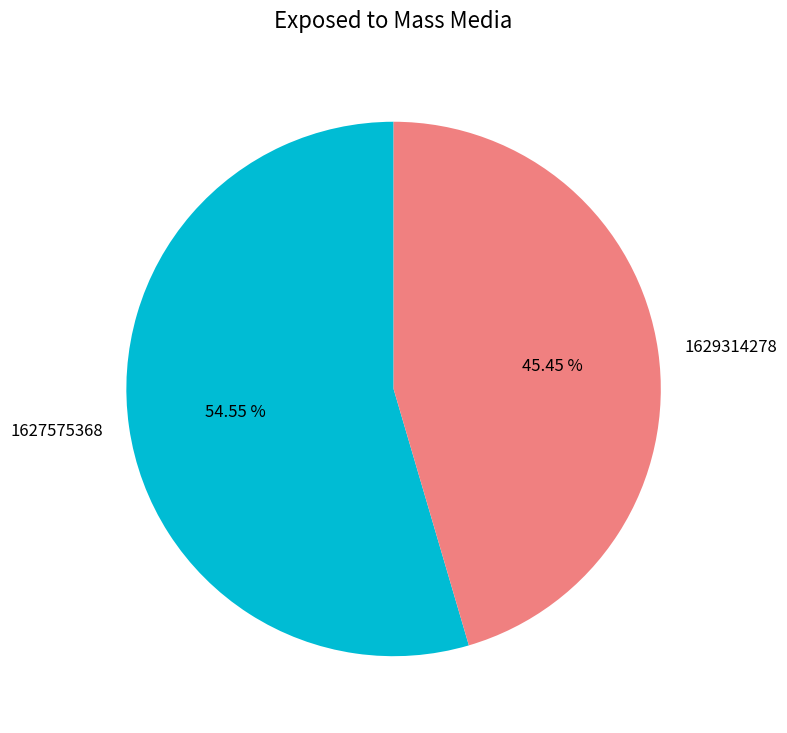

Which category has the biggest portion of the pie?

1627575368